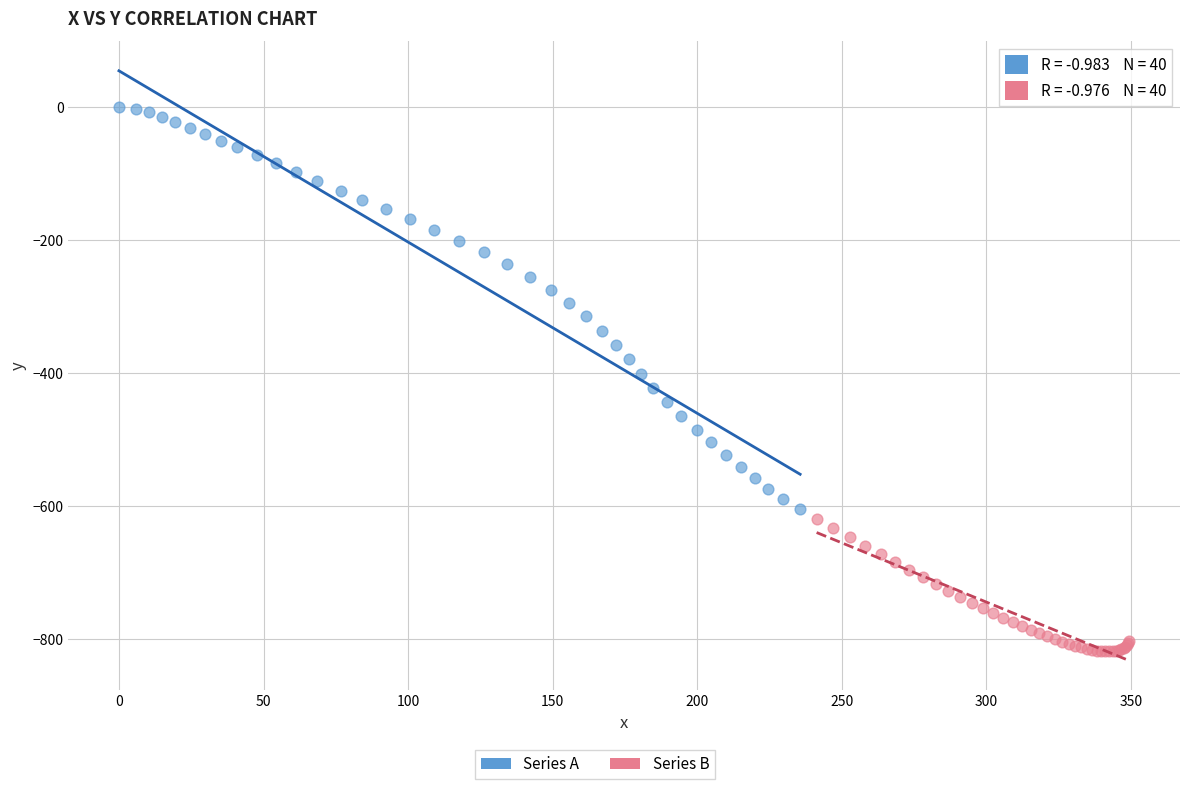

Which series contains the lowest Y value?

Series B